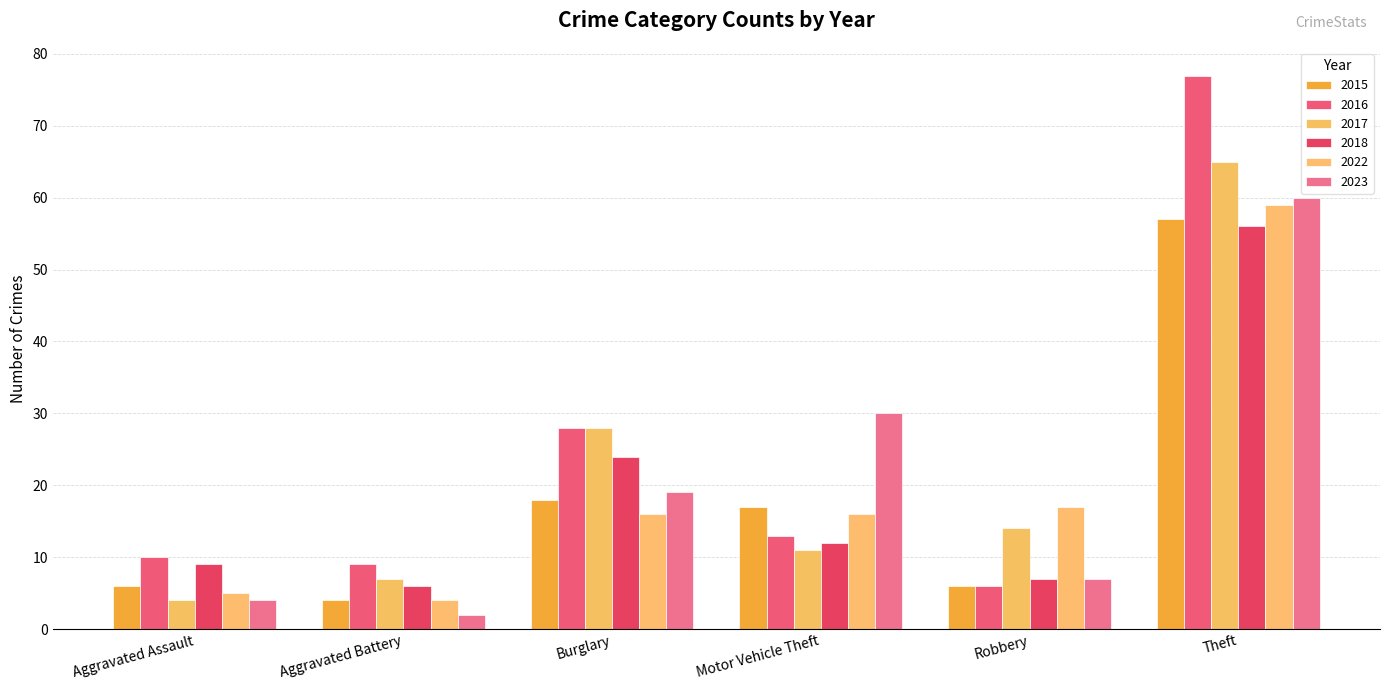

Does the chart contain any negative values?

No